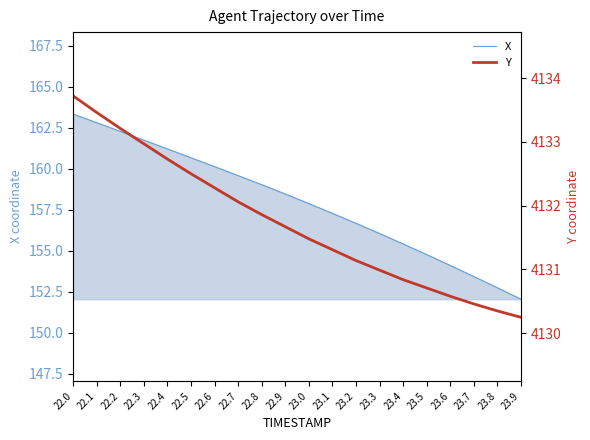

What is the ratio of the value at 22.6 to the value at 22.7?

1.0